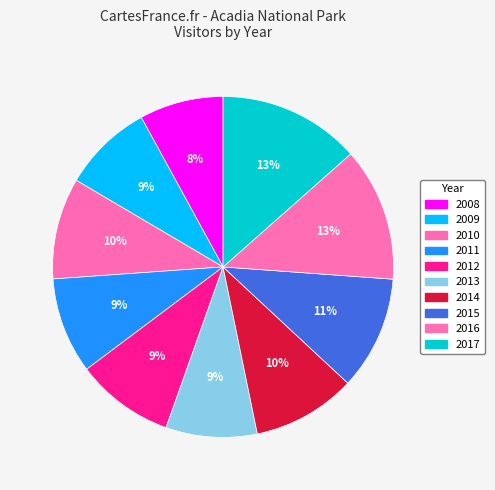

Is 2014 the majority of the pie?

No